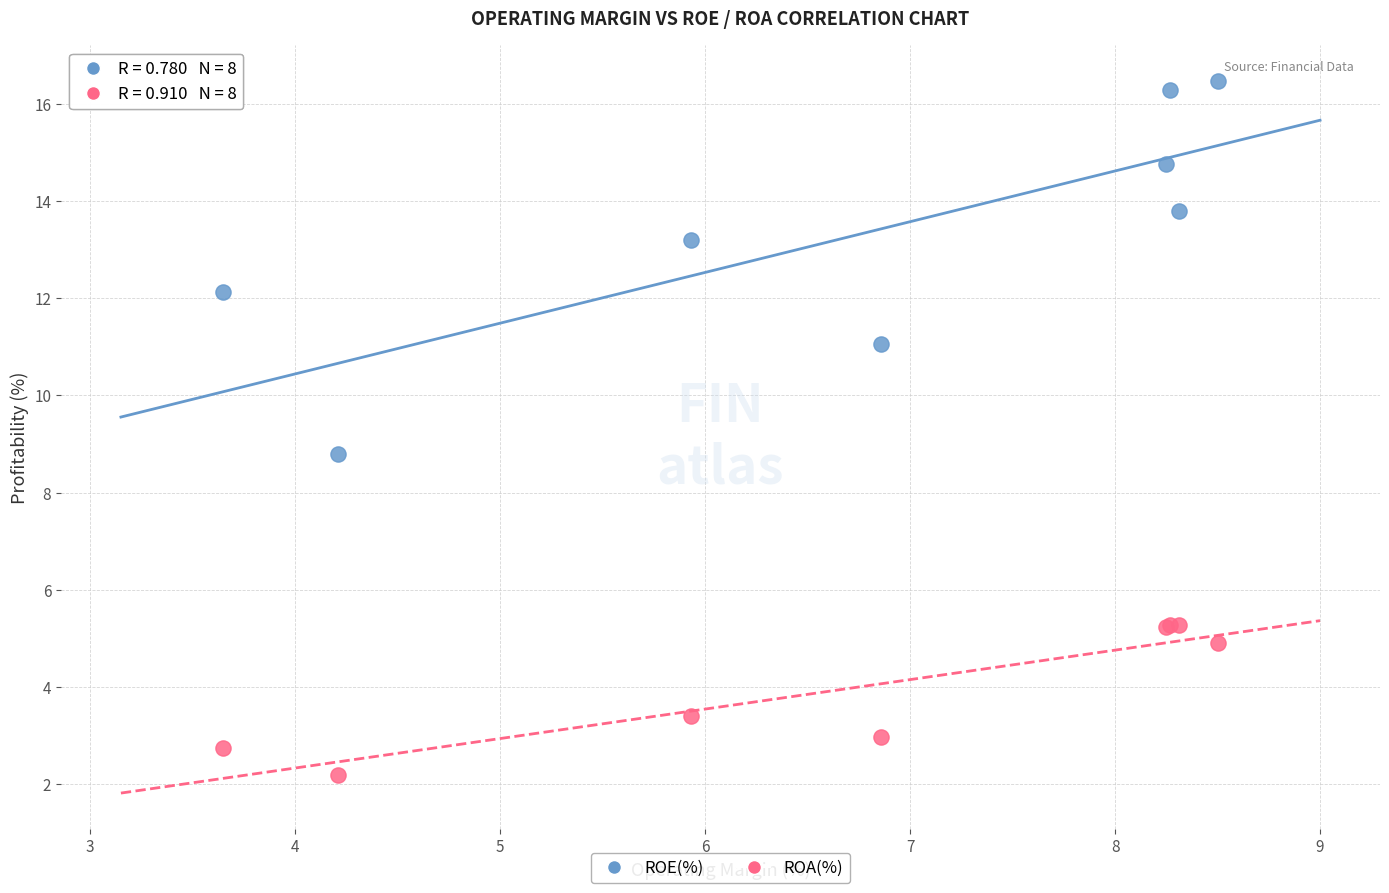

Which series has the widest spread of Y values?

ROE(%)